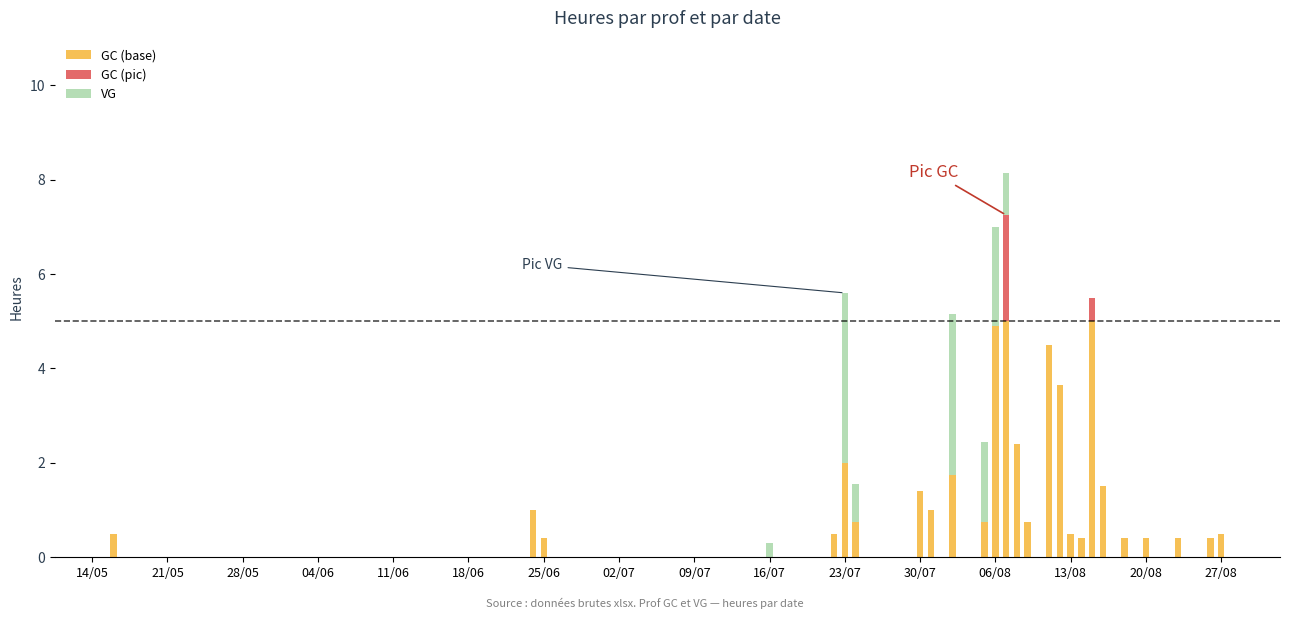

At how many categories does at least one series exceed 4?

4